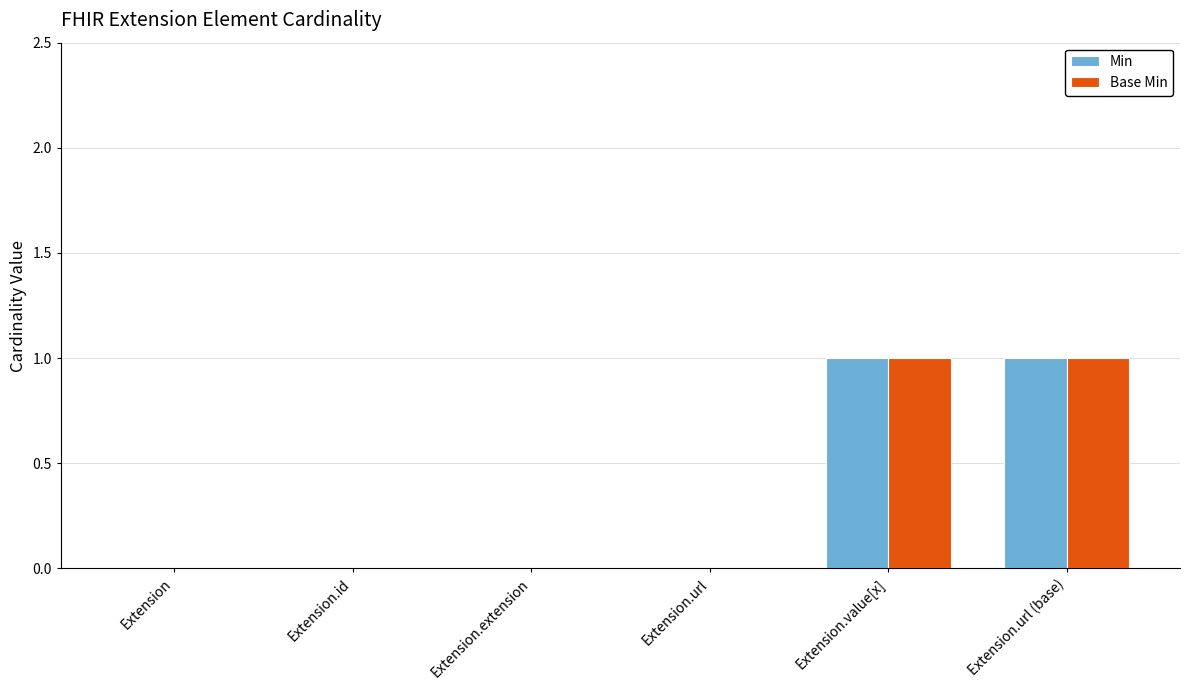

Is it true that Min equals 0 at Extension.id?

True